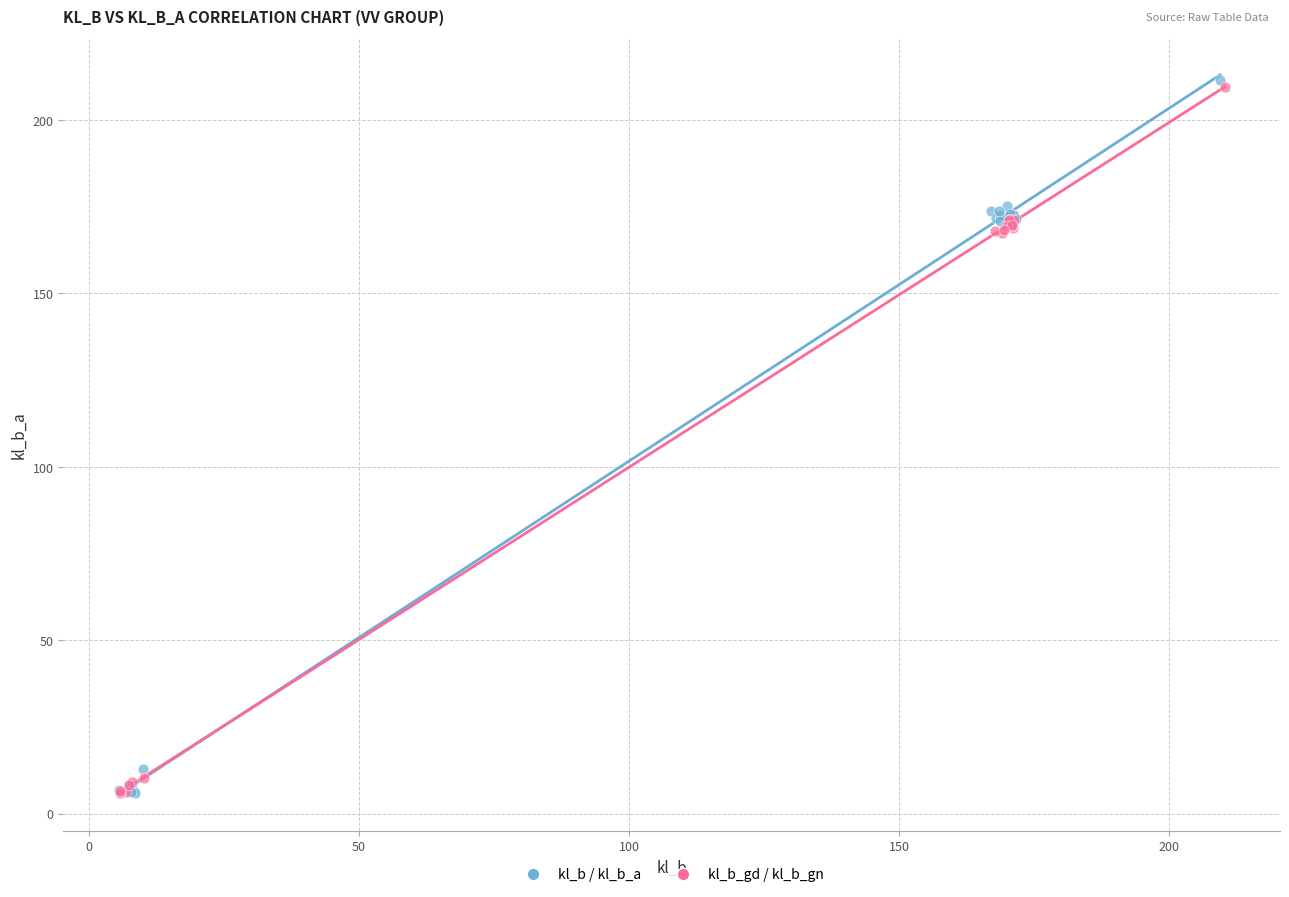

Which series has the widest spread of Y values?

kl_b / kl_b_a